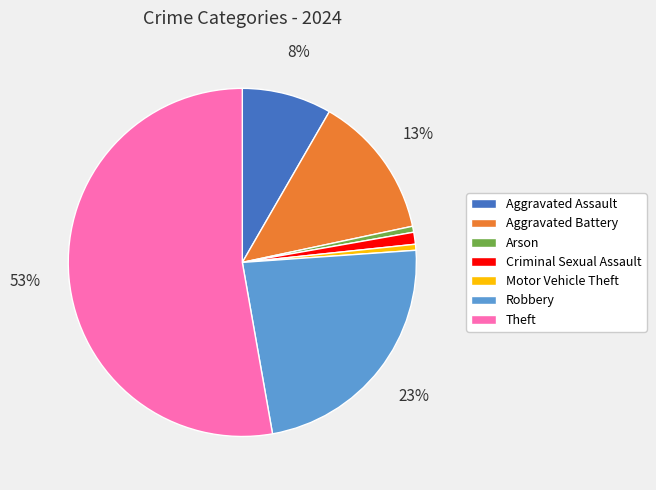

What is the largest slice in the pie chart?

Theft